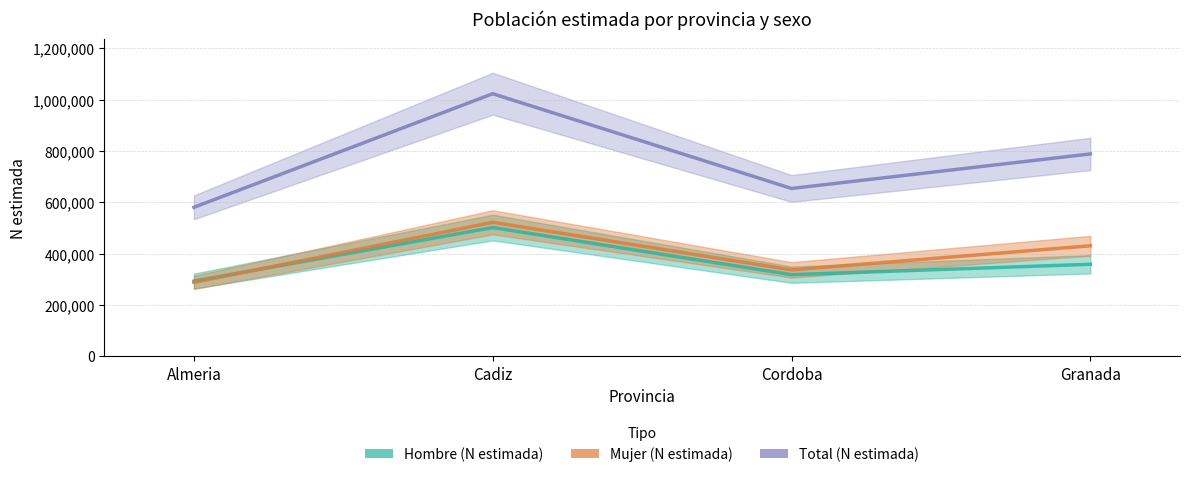

Which series has the largest range (max minus min)?

Total (N estimada)